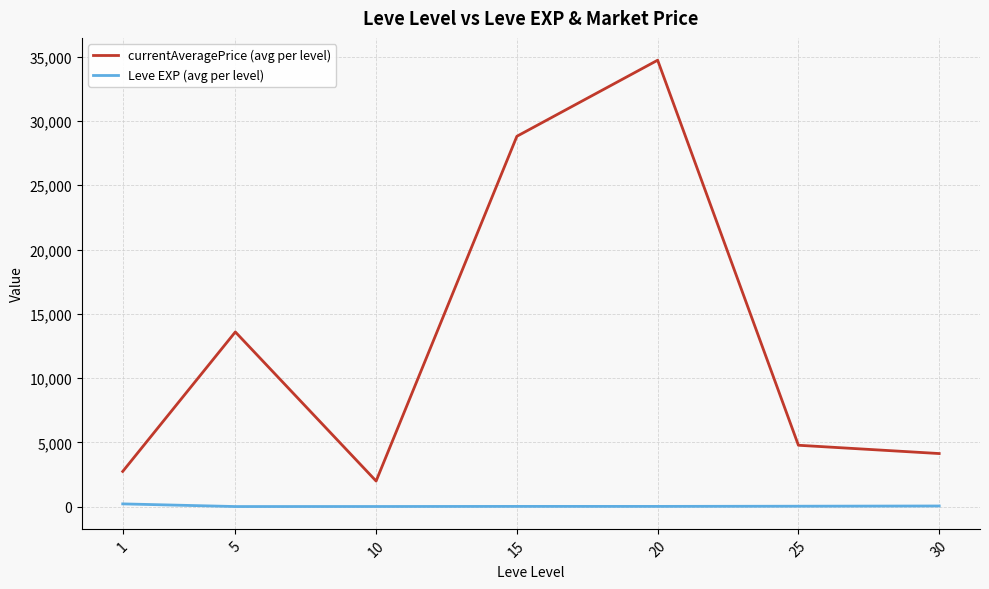

Rank the categories by currentAveragePrice (avg per level) value from highest to lowest.

20, 15, 5, 25, 30, 1, 10